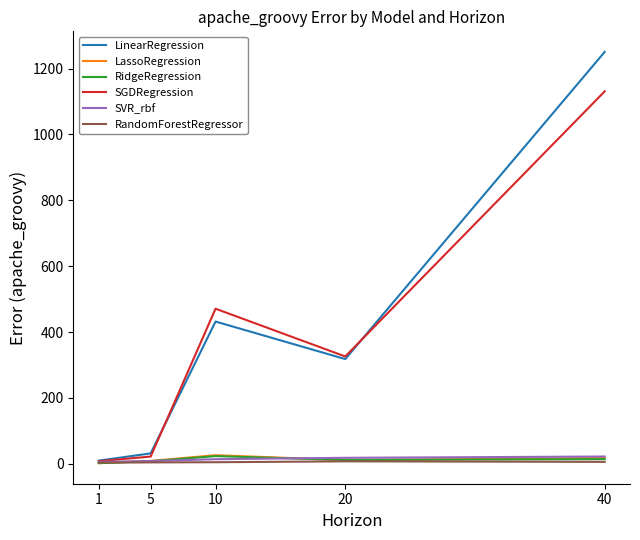

What are all the series names shown in the legend?

LinearRegression, LassoRegression, RidgeRegression, SGDRegression, SVR_rbf, RandomForestRegressor